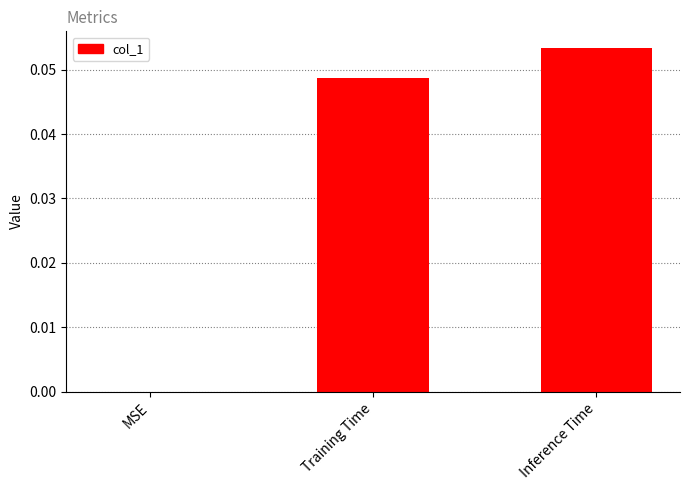

True or false: the data shows 0.0 at MSE.

True